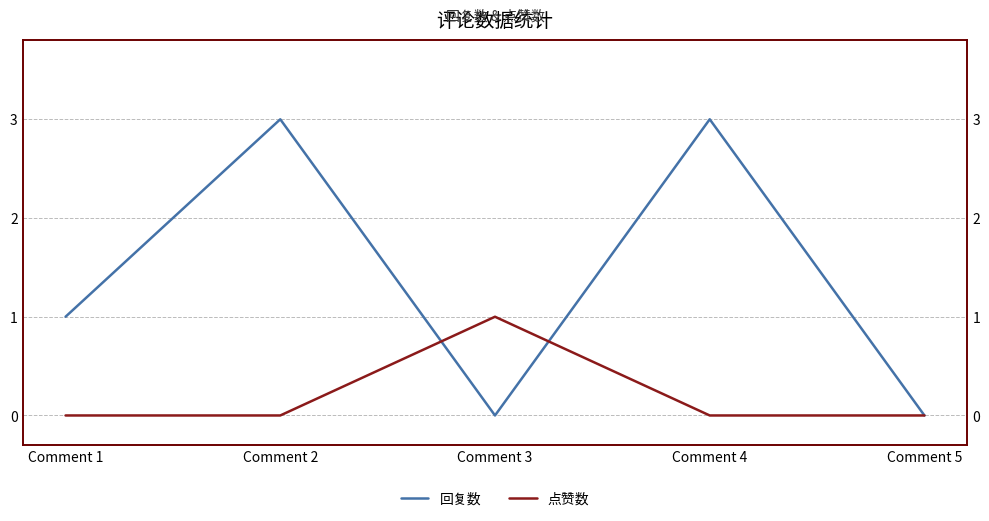

At which category does 回复数 reach its first local valley?

Comment 3